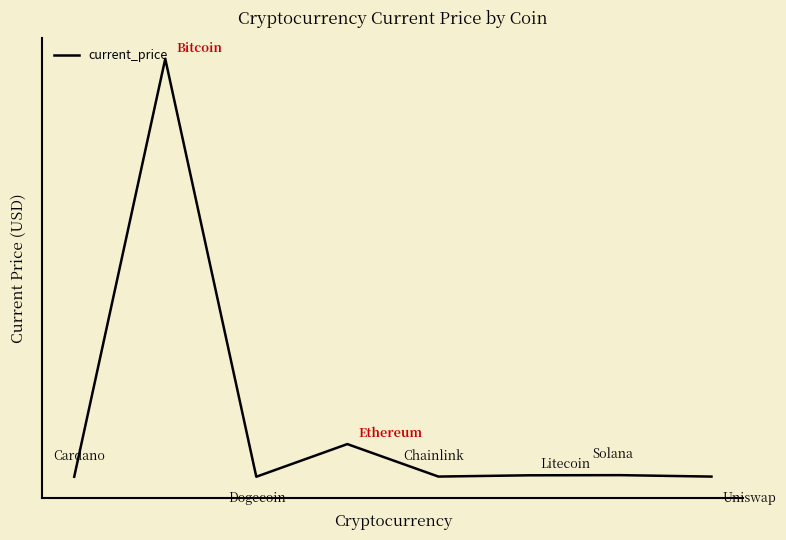

List the labels in order of value, largest first.

1, 3, 6, 5, 4, 7, 0, 2